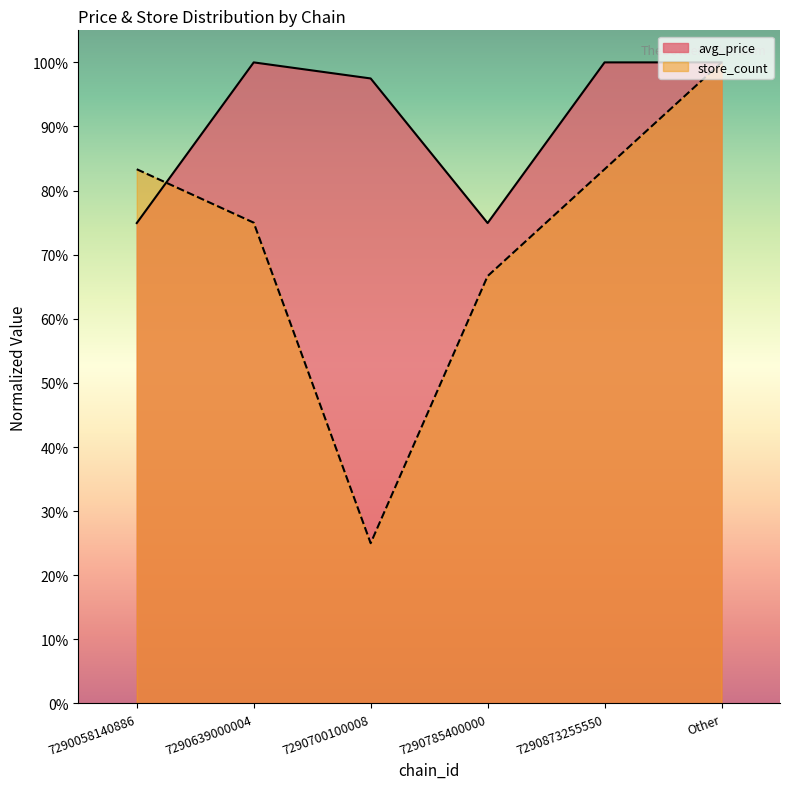

Reading left to right, extract all data points from this chart.

avg_price: 74.9	100.0	97.5	74.9	100.0	100.0
store_count: 83.3	75.0	25.0	66.7	83.3	100.0